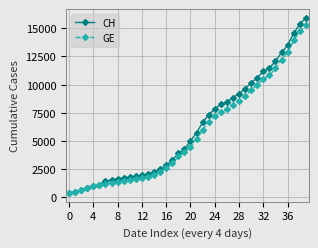

What is the smallest value displayed?

375